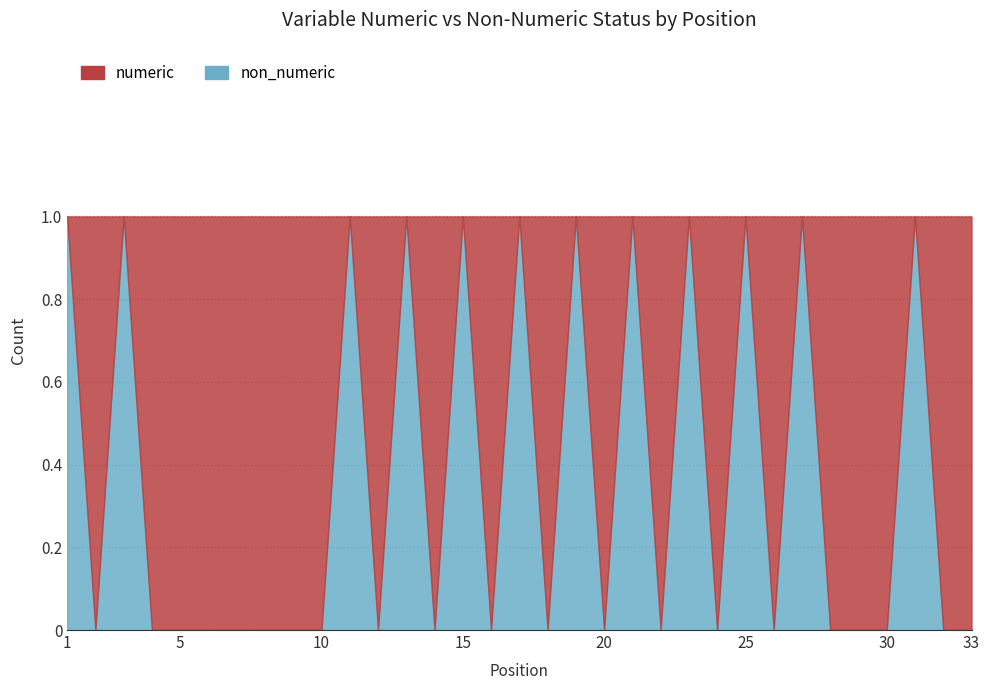

What is the difference between the highest and lowest values at 25?

1